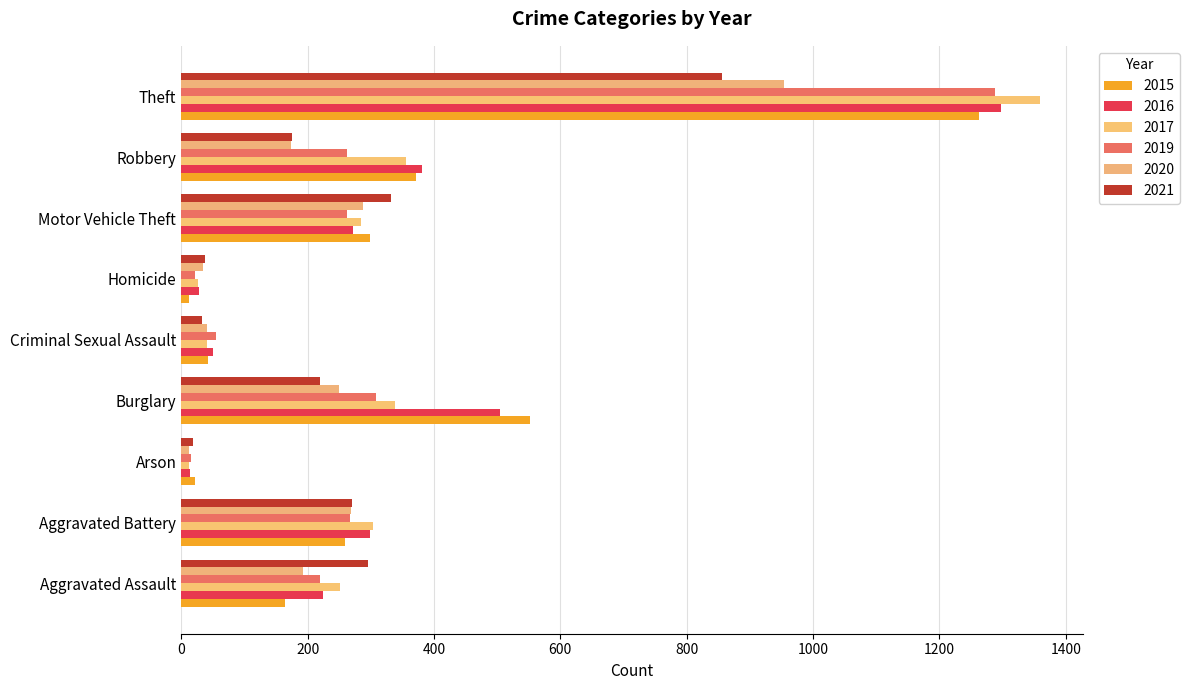

What position from the left is Arson?

3